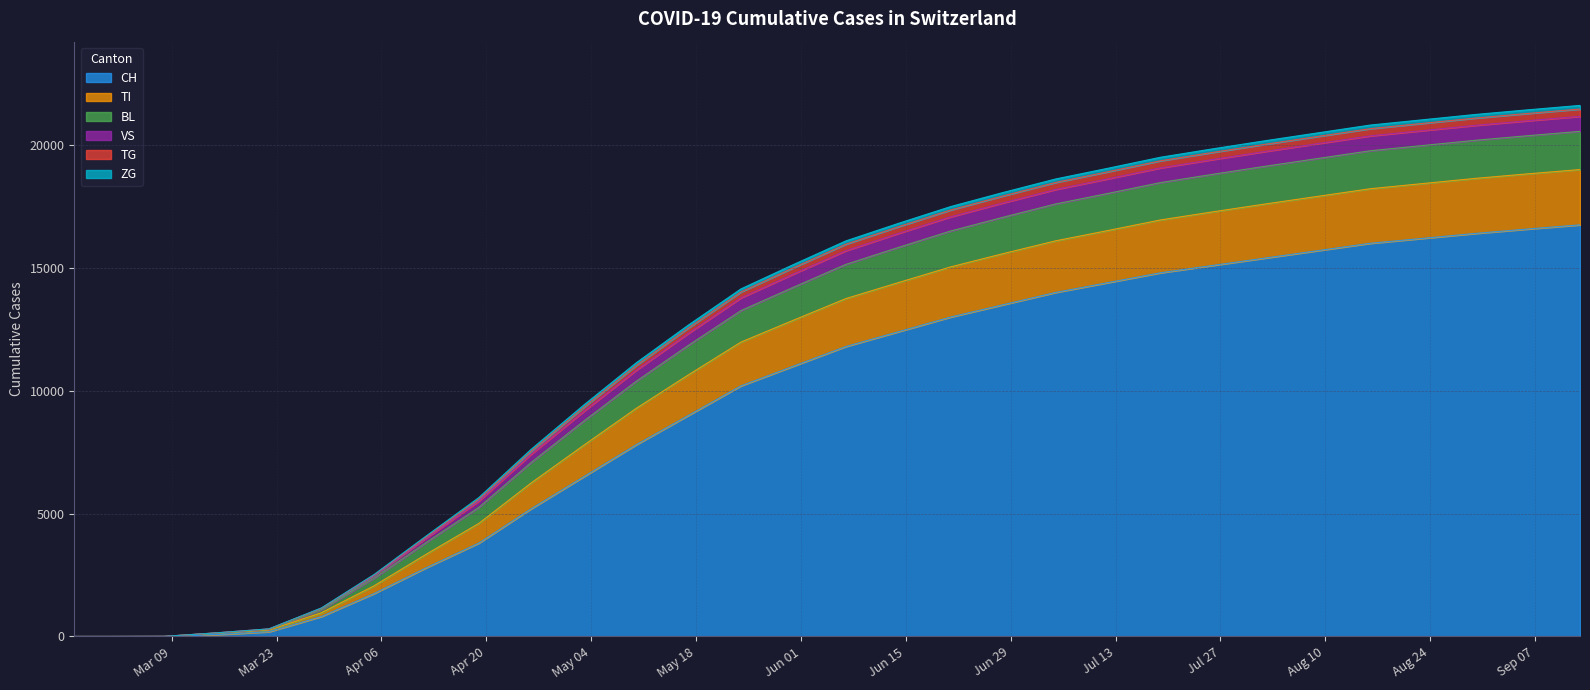

Where is CH nearest to the value 8375?

2020-05-10